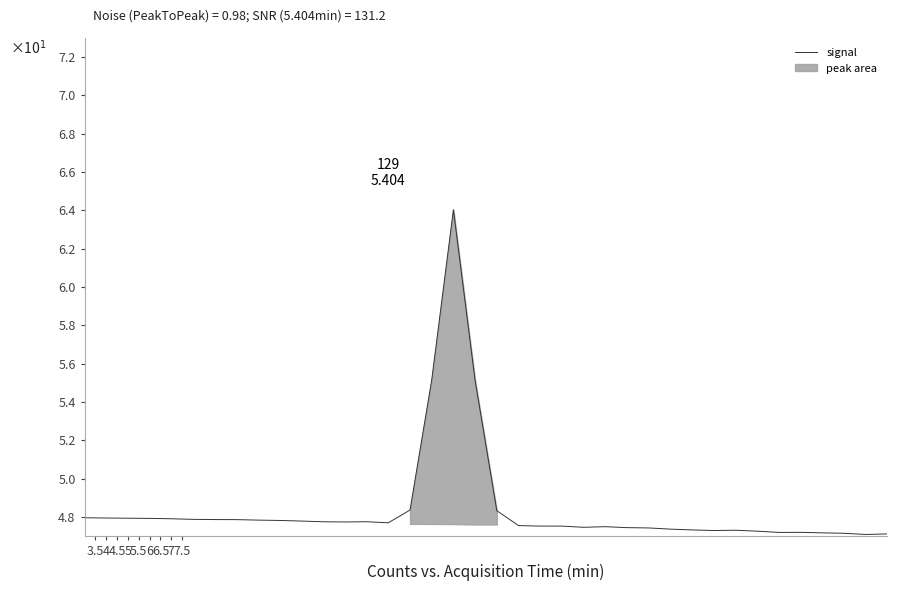

What is the minimum value shown in the chart?

47.1